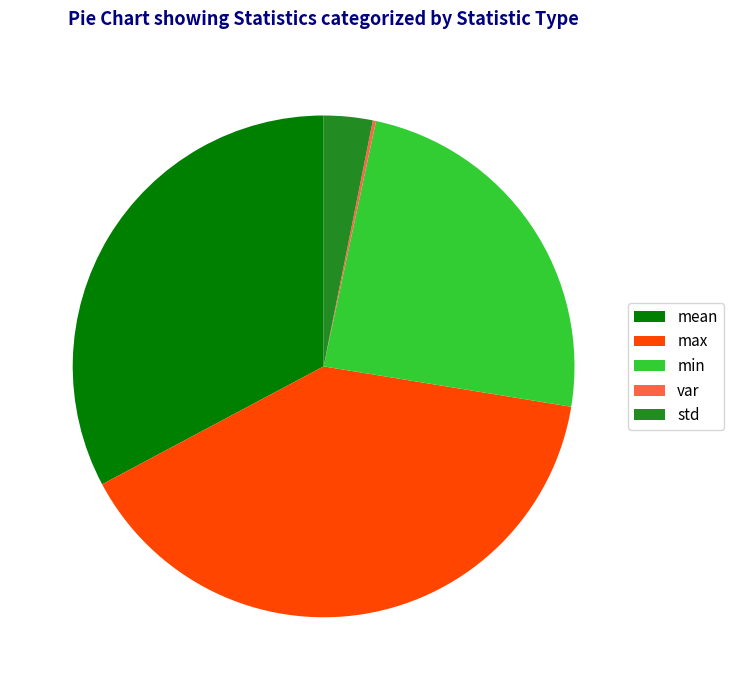

Does any single category account for the majority?

No